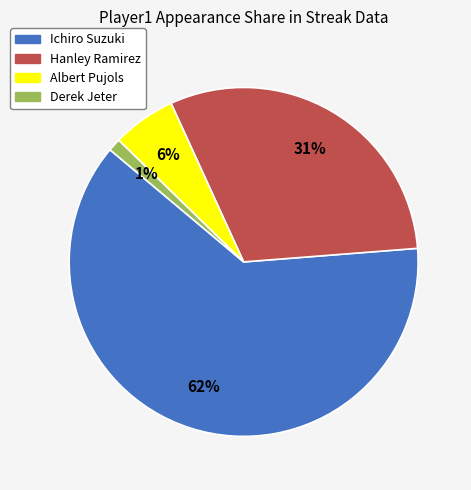

True or false: Derek Jeter accounts for 11% of the total.

False